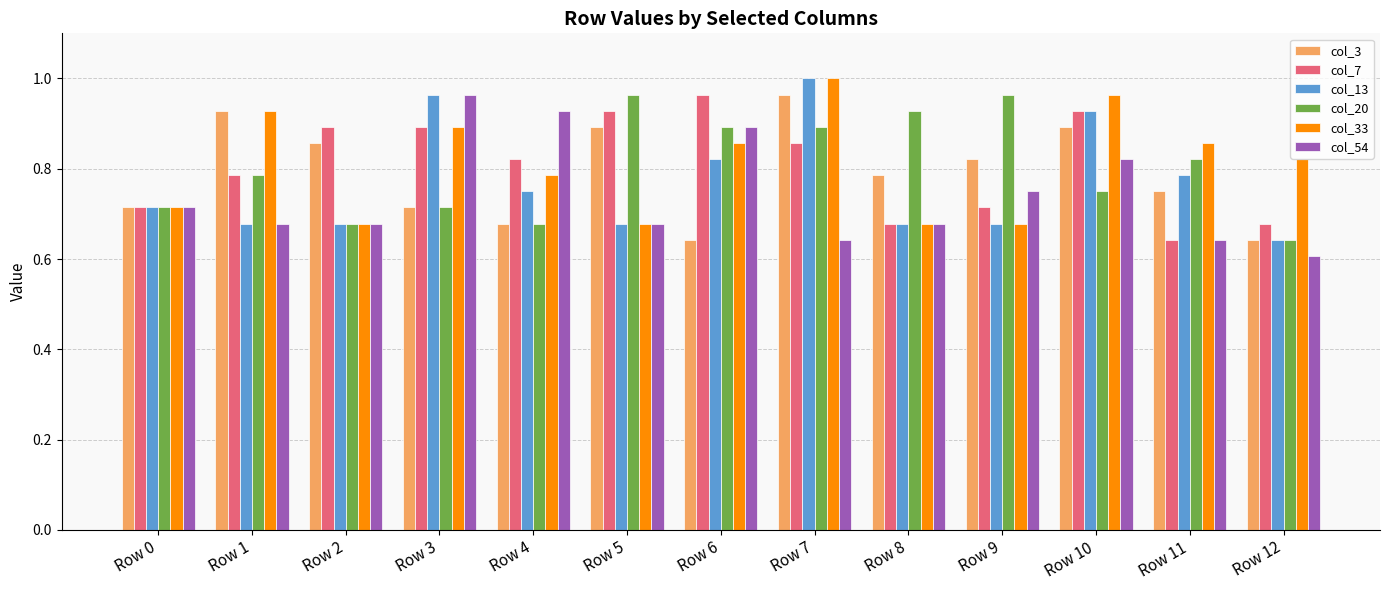

Which category has the lowest value in the col_7 series?

Row 11